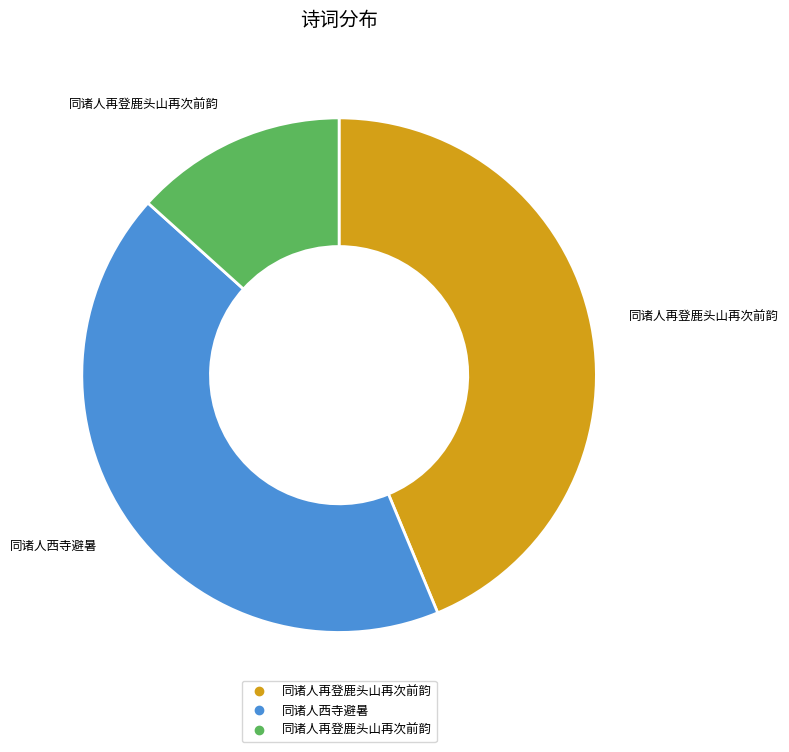

Is there any slice that represents more than half of the pie?

No